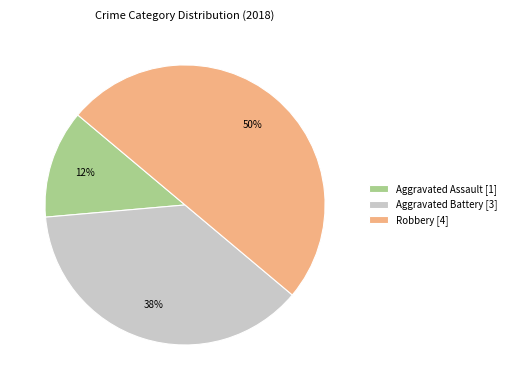

Does Aggravated Battery [3] represent more than half of the total?

No